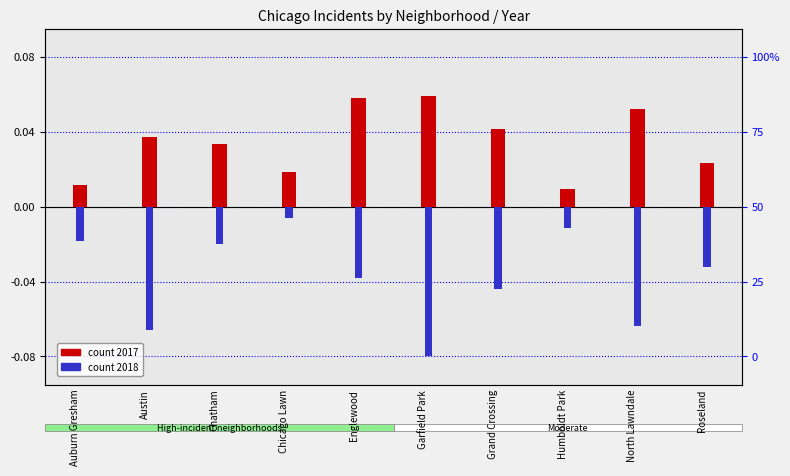

Rank the series at Garfield Park from highest to lowest value.

2017, 2018